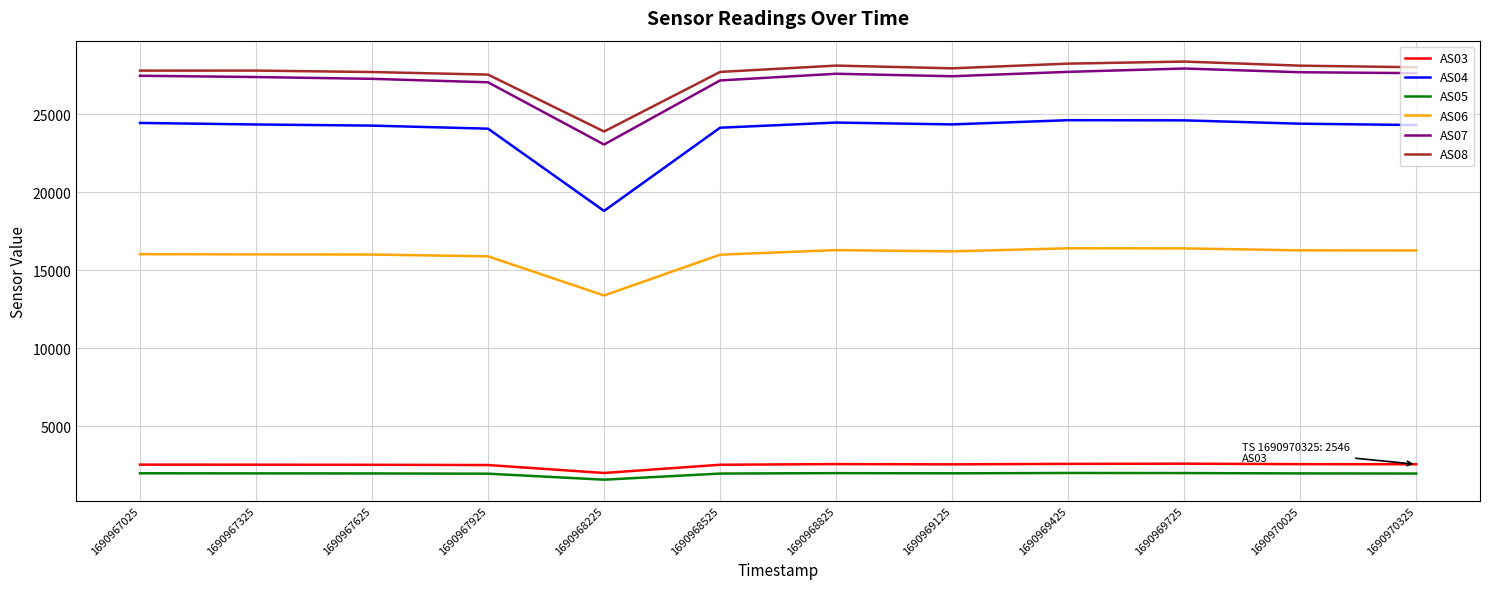

Is the value of AS06 at 1690967325 greater than the value of AS05 at 1690967925?

Yes